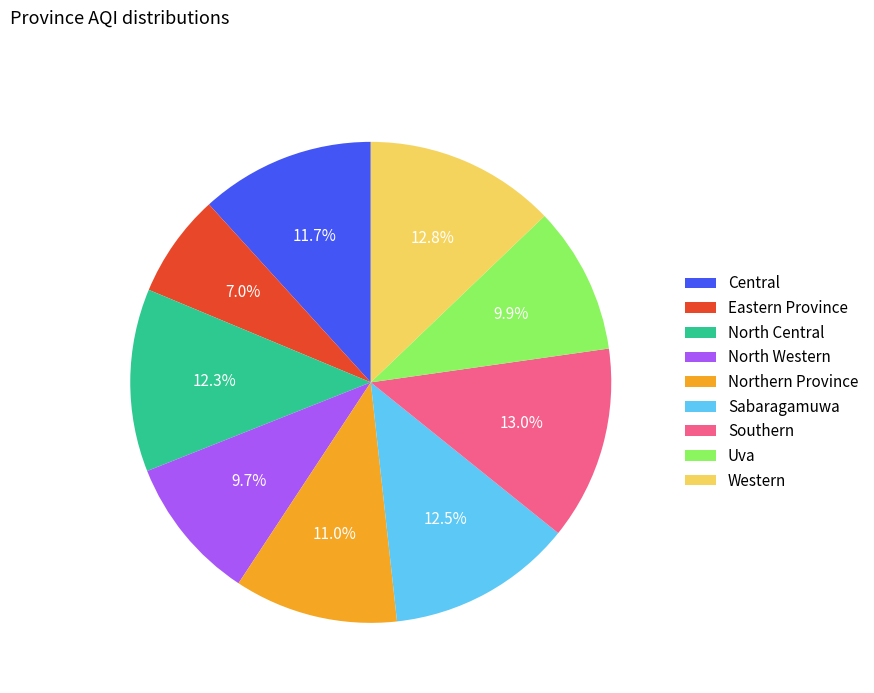

What percentage is the Southern slice, to the nearest percent?

13%